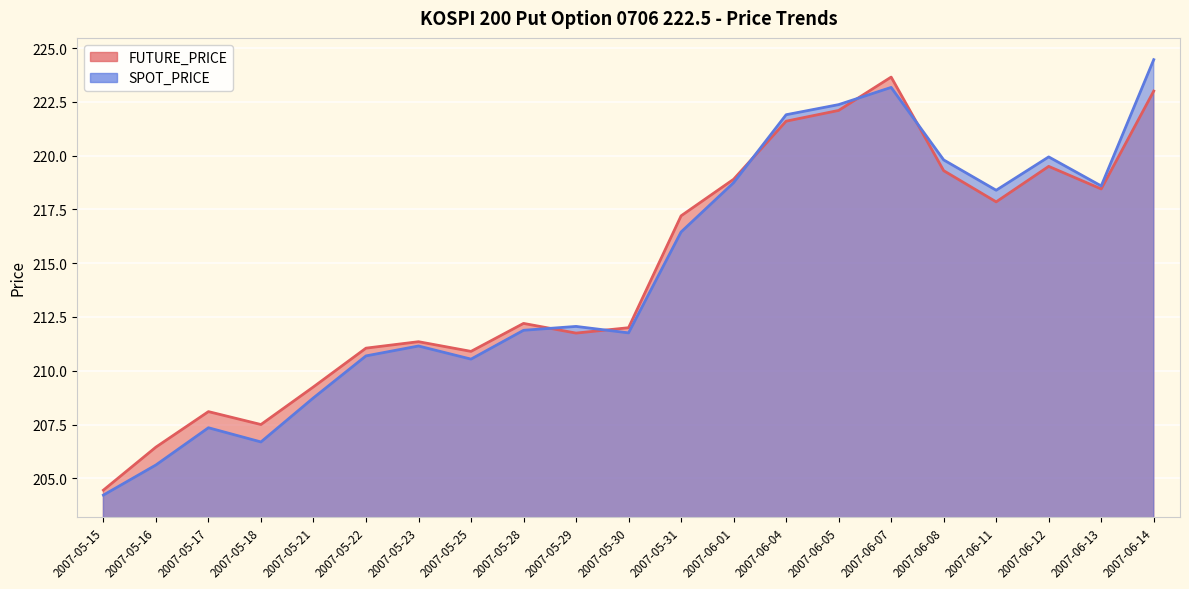

How many interior local peaks does the FUTURE_PRICE series have?

5